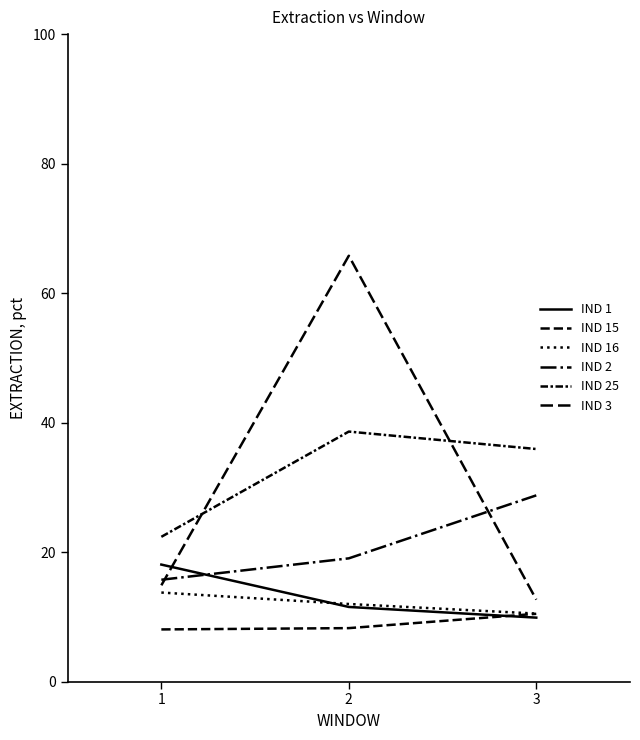

How many lines are shown in the chart?

6